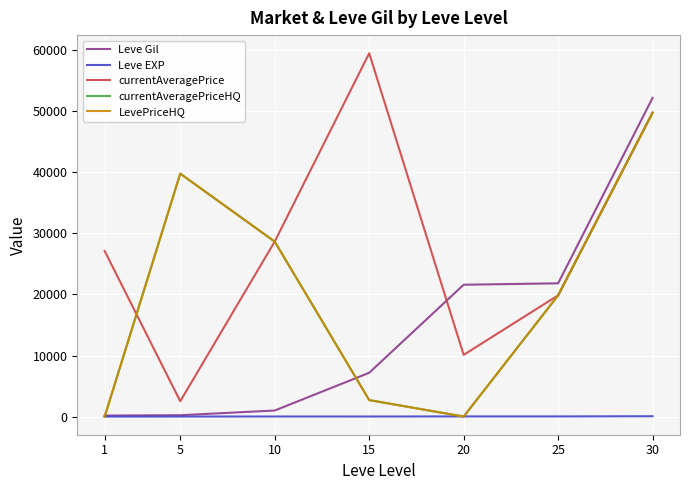

Is this an area chart (filled region under the line)?

No